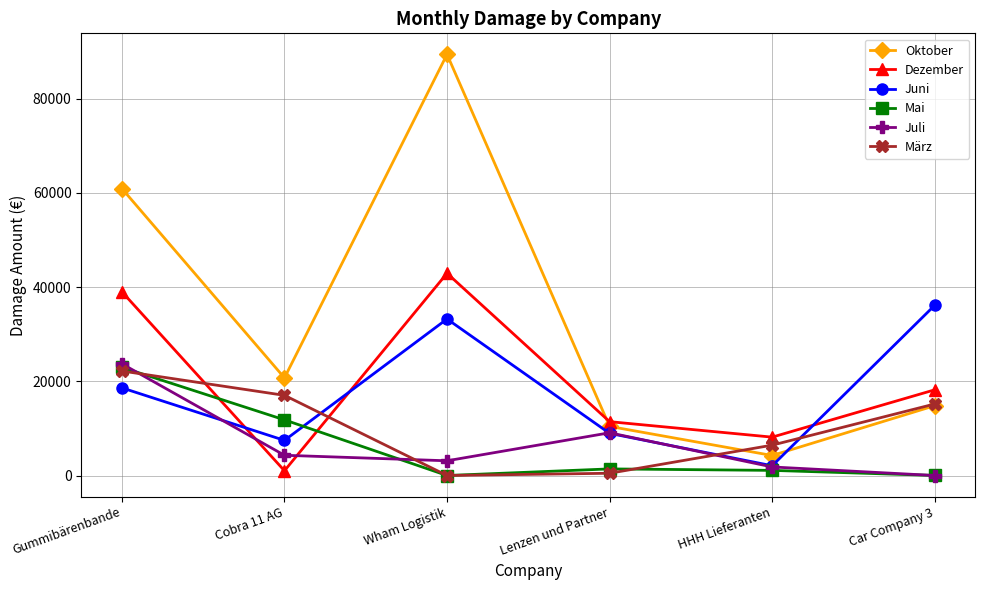

What is the approximate value of Oktober at HHH Lieferanten?

4246.5